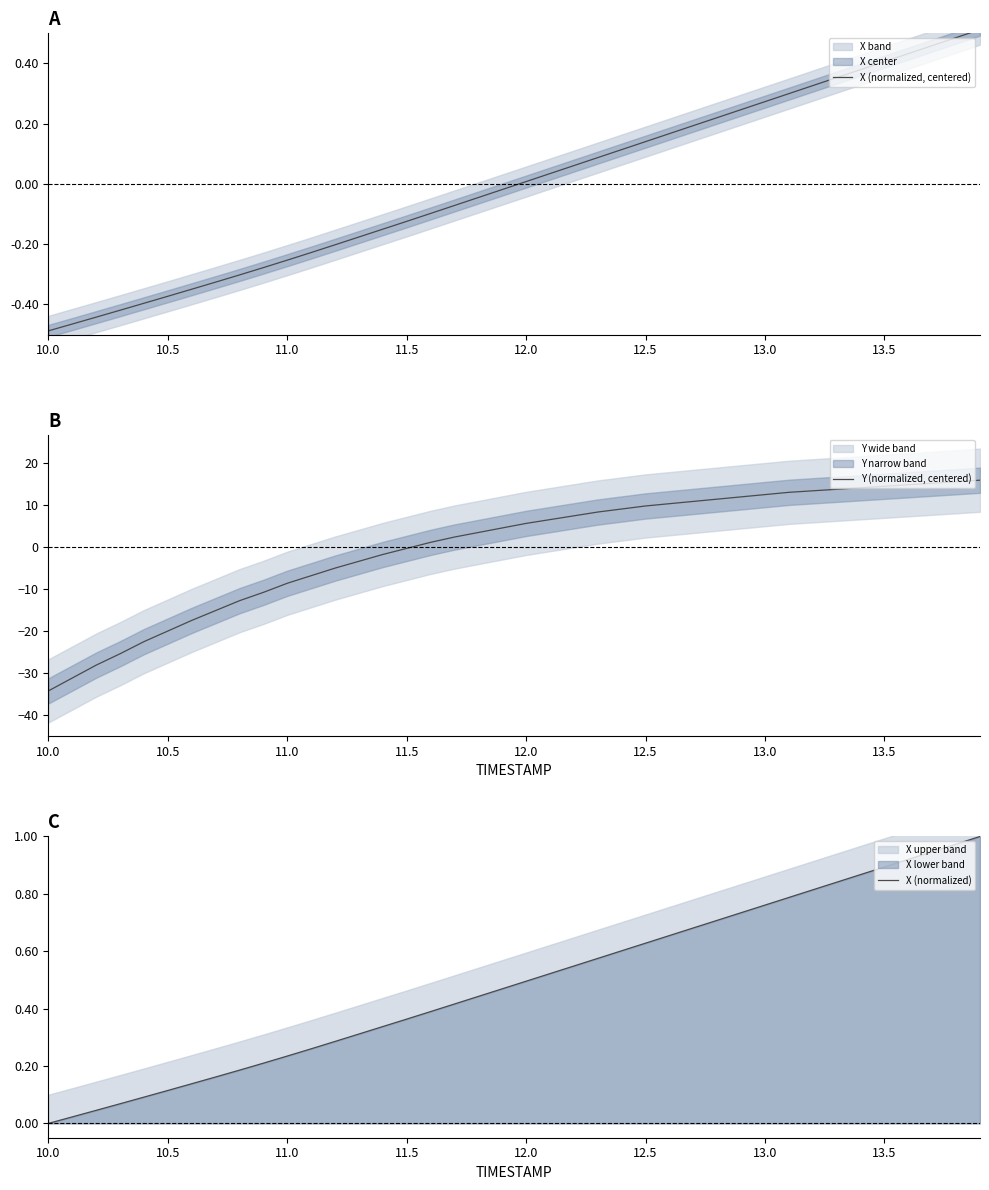

How many positive values does the X (normalized, centered) series have?

20